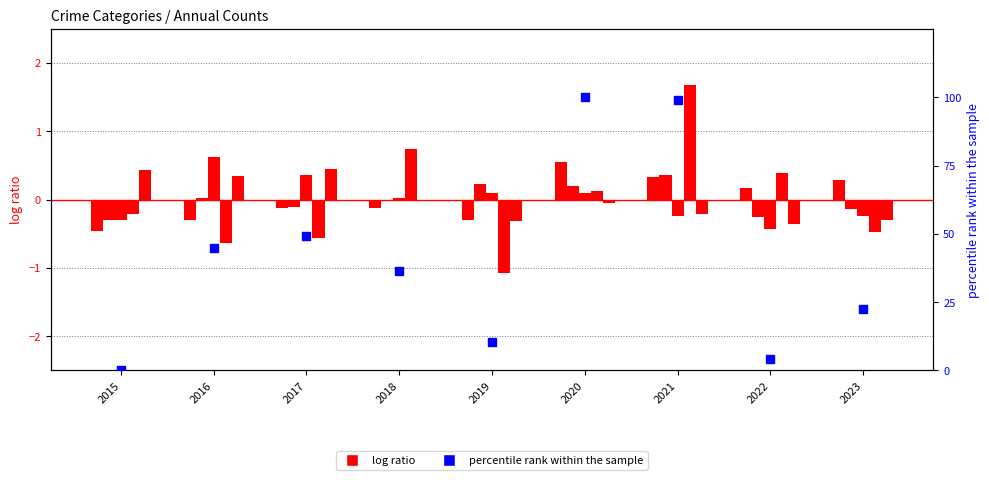

What is the total value across all series at 2019?

9.0